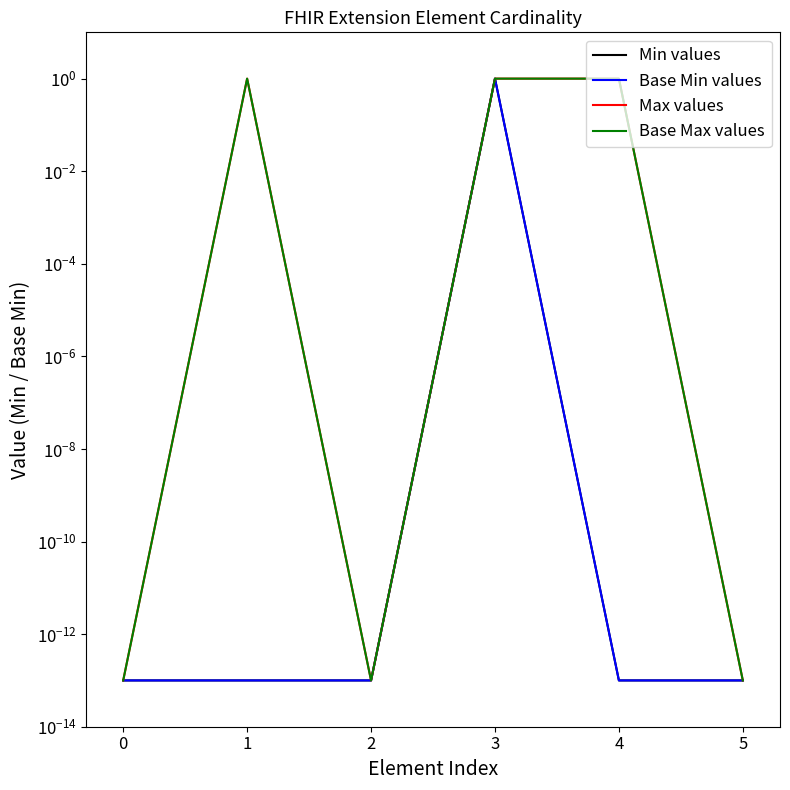

Rank the series by their maximum value, from lowest to highest.

Min values, Base Min values, Max values, Base Max values